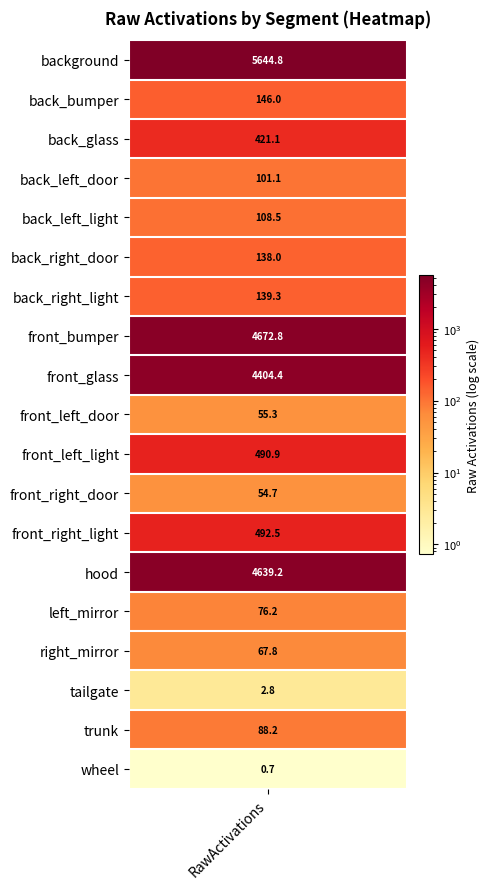

Which category has the highest value across all series?

RawActivations